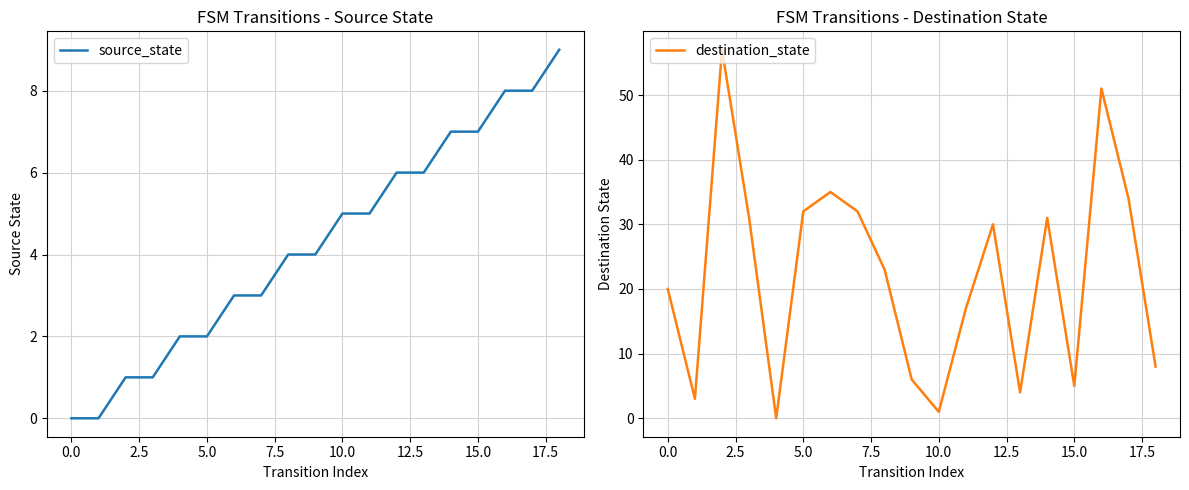

The value of destination_state at 15.0 is 19. True or false?

False